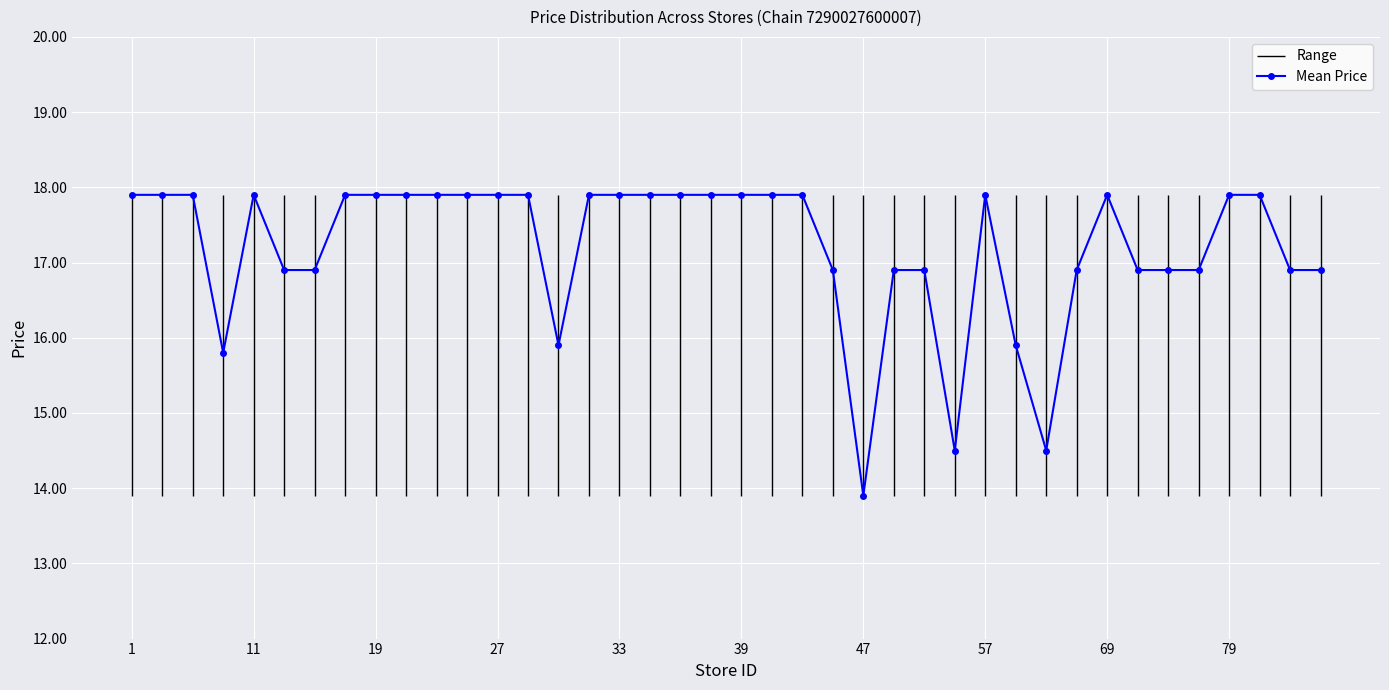

Reading right to left, extract all data points from this chart.

16.9	16.9	17.9	17.9	16.9	16.9	16.9	17.9	16.9	14.5	15.9	17.9	14.5	16.9	16.9	13.9	16.9	17.9	17.9	17.9	17.9	17.9	17.9	17.9	17.9	15.9	17.9	17.9	17.9	17.9	17.9	17.9	17.9	16.9	16.9	17.9	15.8	17.9	17.9	17.9